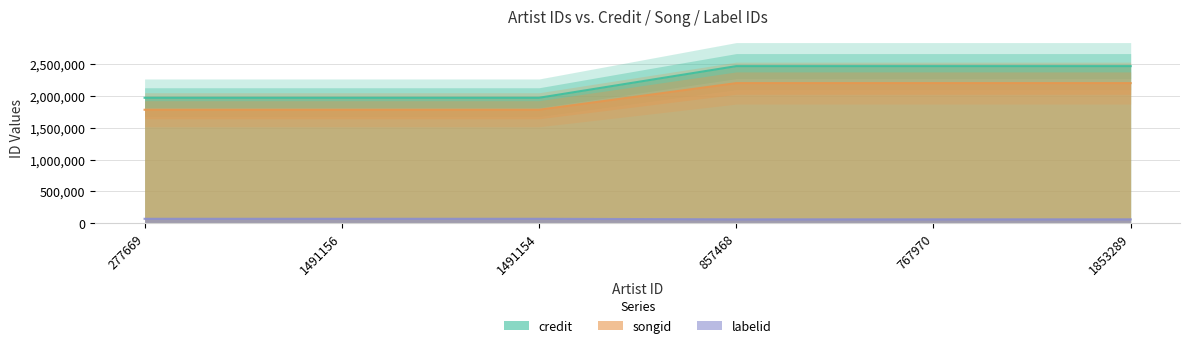

The value of credit at 767970 is 1466654. True or false?

False